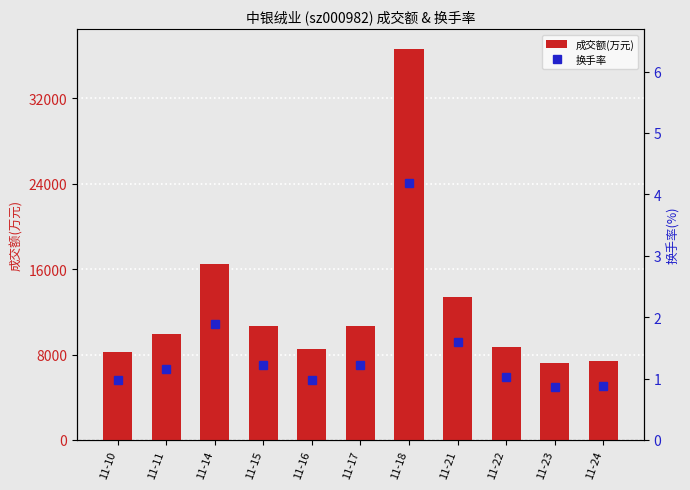

Which series has the widest spread of values?

成交额(万元)